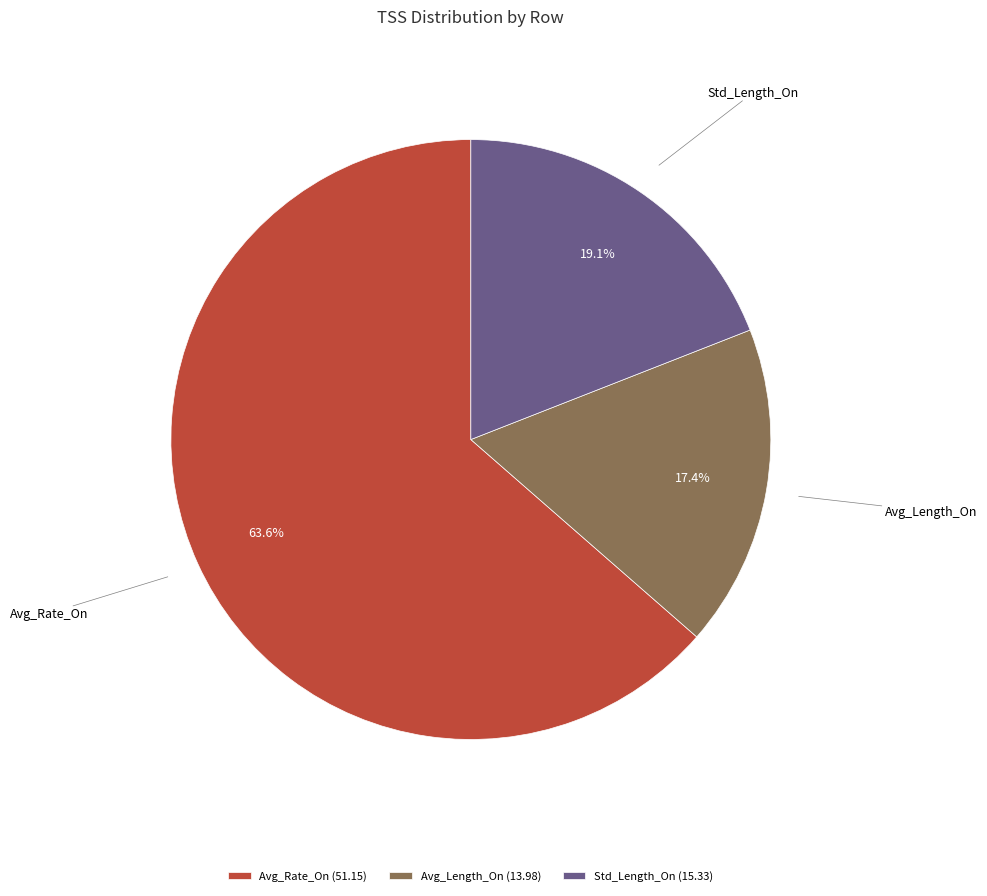

Which slice is the largest?

Avg_Rate_On